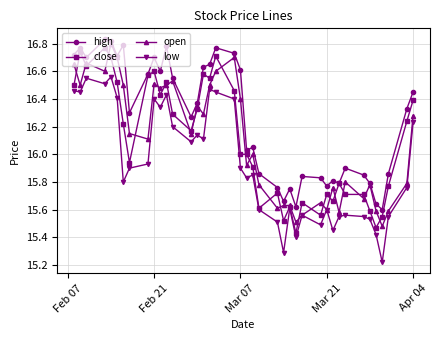

True or false: high and low intersect in this chart.

False